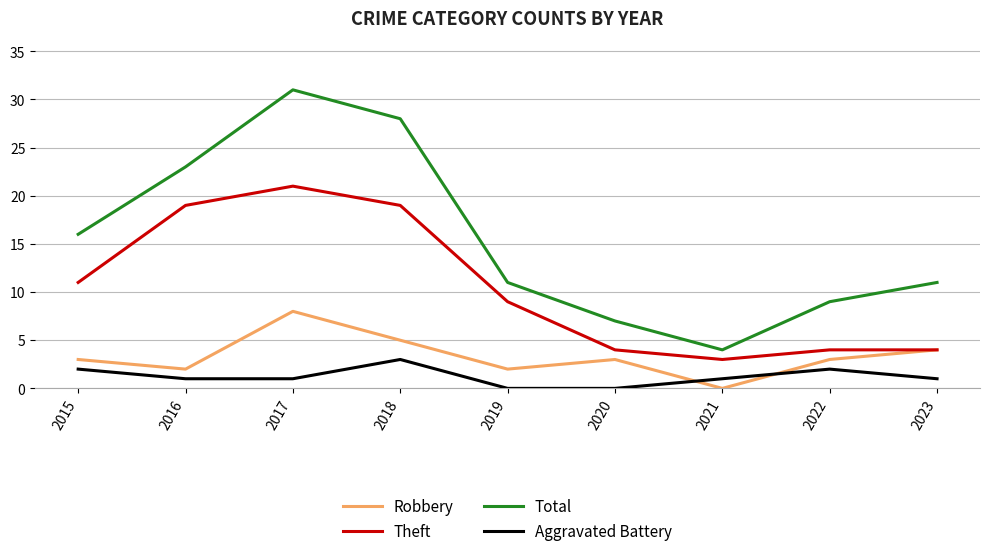

Reading right to left, list all the values displayed in this chart.

Robbery: 4	3	0	3	2	5	8	2	3
Theft: 4	4	3	4	9	19	21	19	11
Total: 11	9	4	7	11	28	31	23	16
Aggravated Battery: 1	2	1	0	0	3	1	1	2